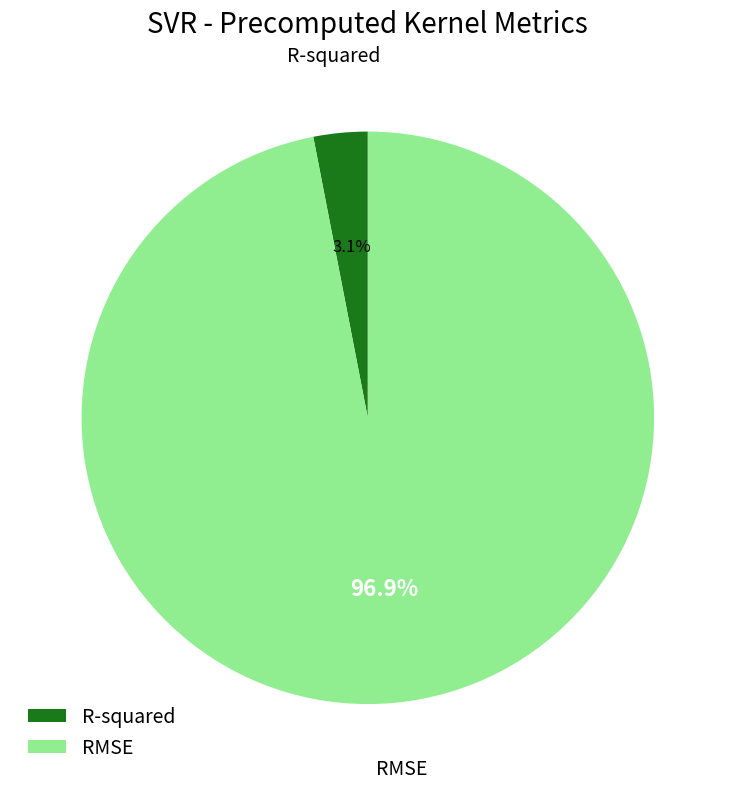

To the nearest percent, what percentage of the pie is RMSE?

97%